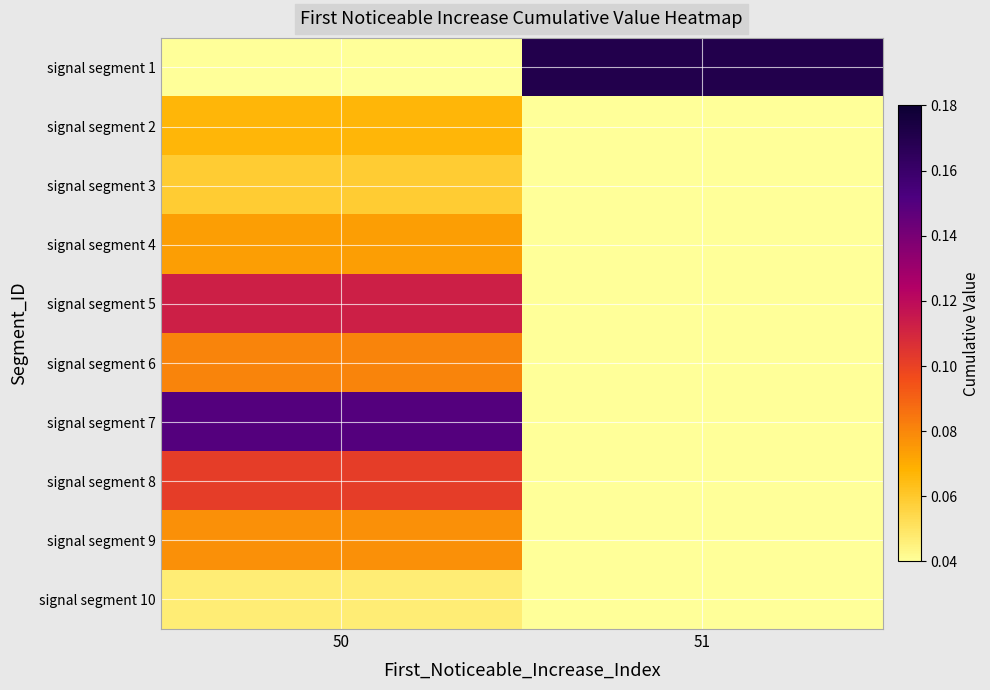

Which series has the largest total across all categories?

signal segment 1